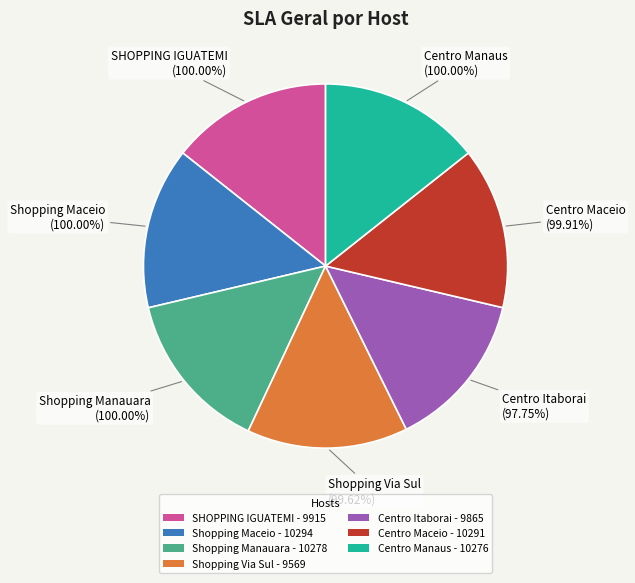

Which slice is the largest?

SHOPPING IGUATEMI - 9915